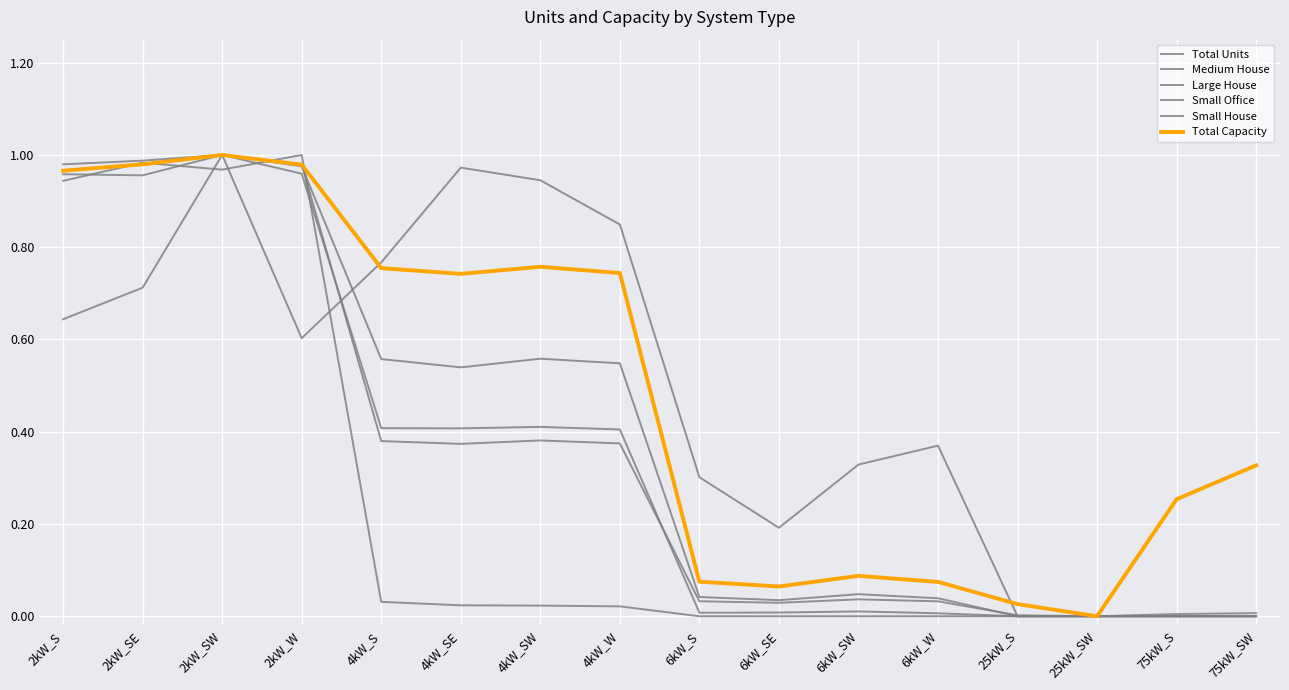

Which series has the largest total across all categories?

Total Capacity